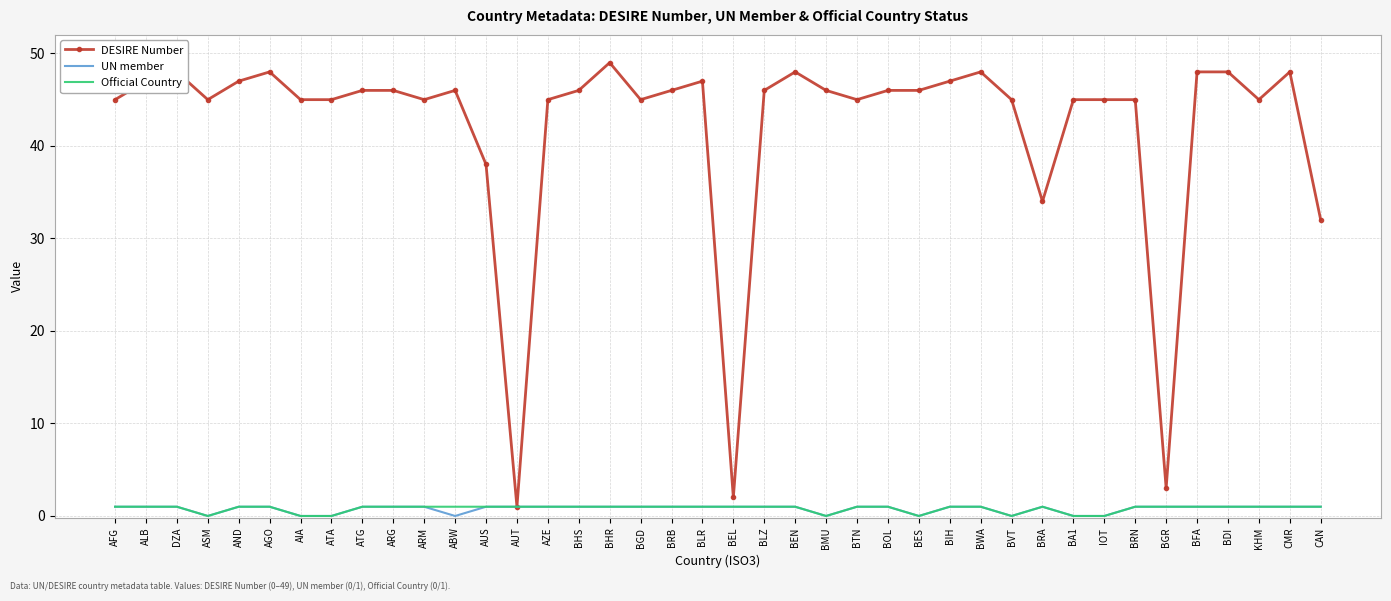

Which series changed the most between AUS and BEN?

DESIRE Number